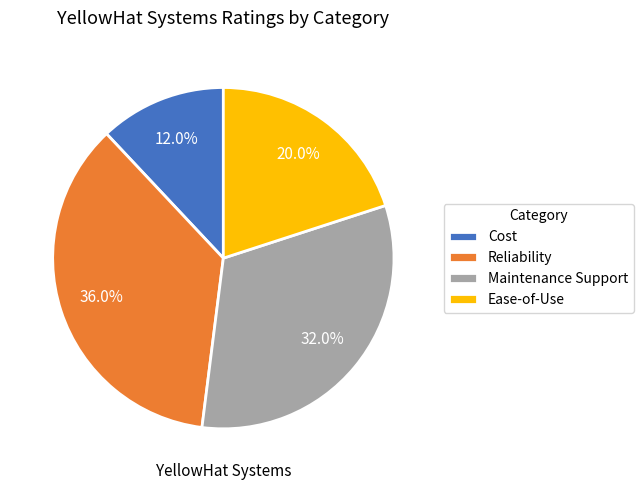

Is there any slice that represents more than half of the pie?

No